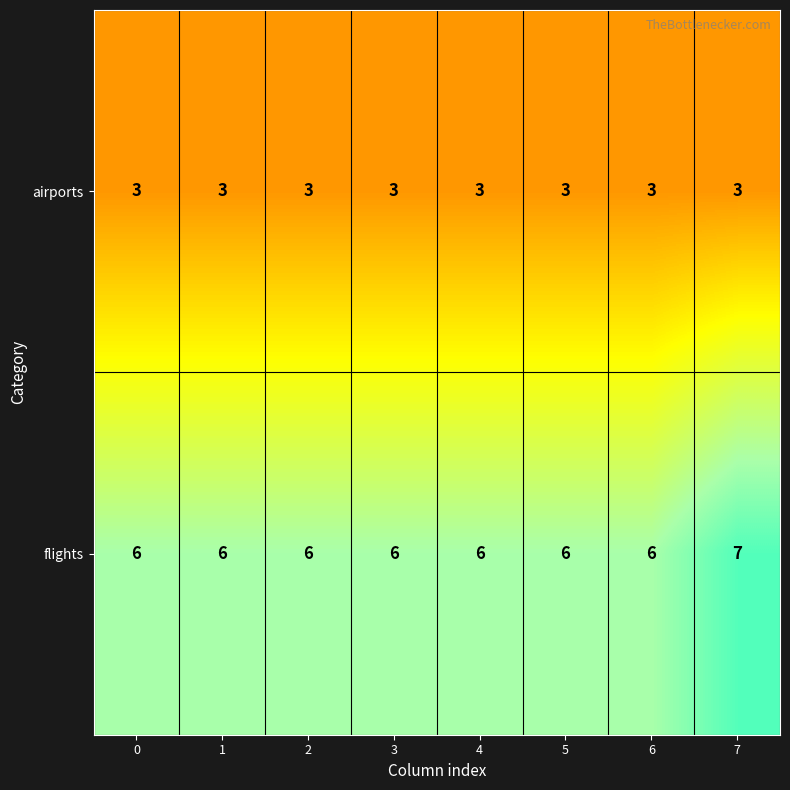

What is the total value across all series at 5?

9